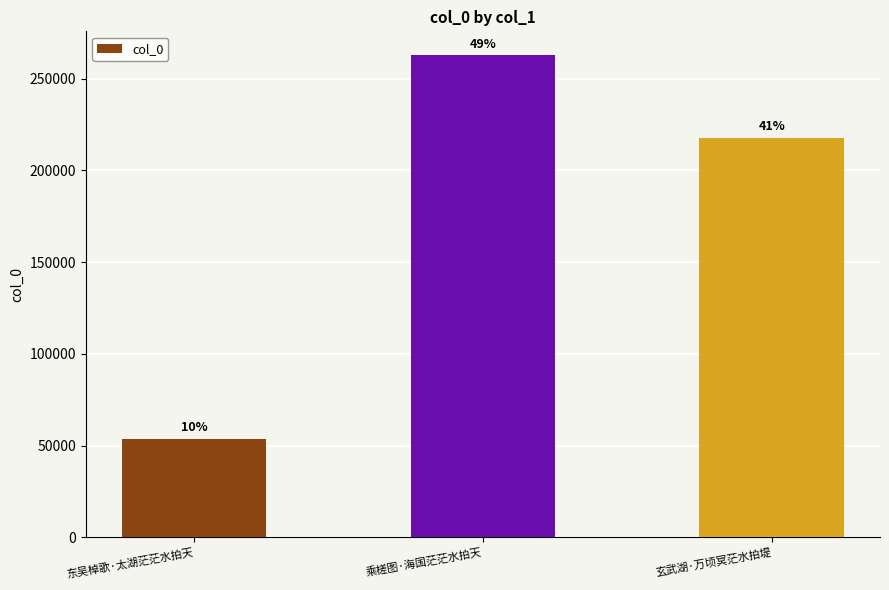

How many bars are there in total?

3